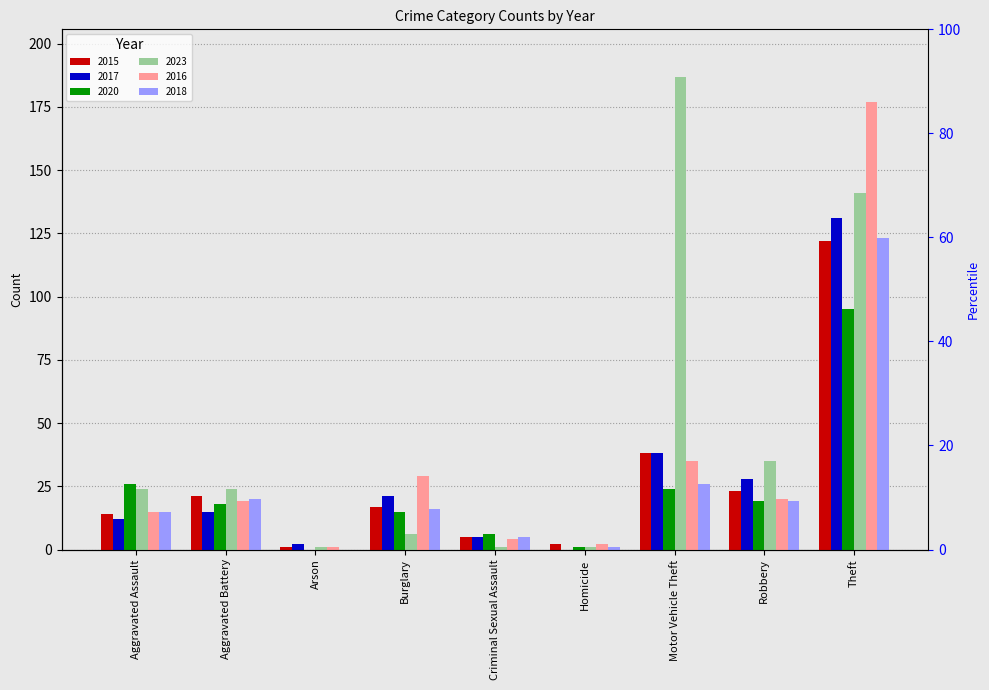

What is the average value of the 2015 series?

27